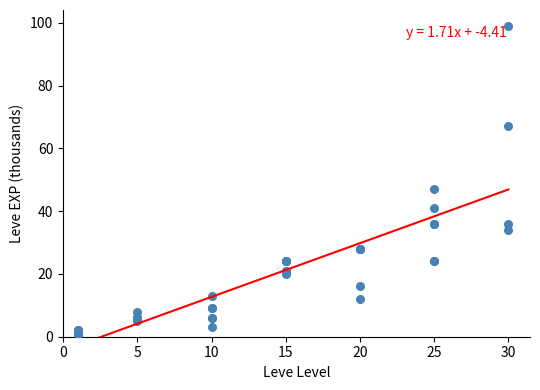

What Y value in the scatter plot is closest to 50?

47